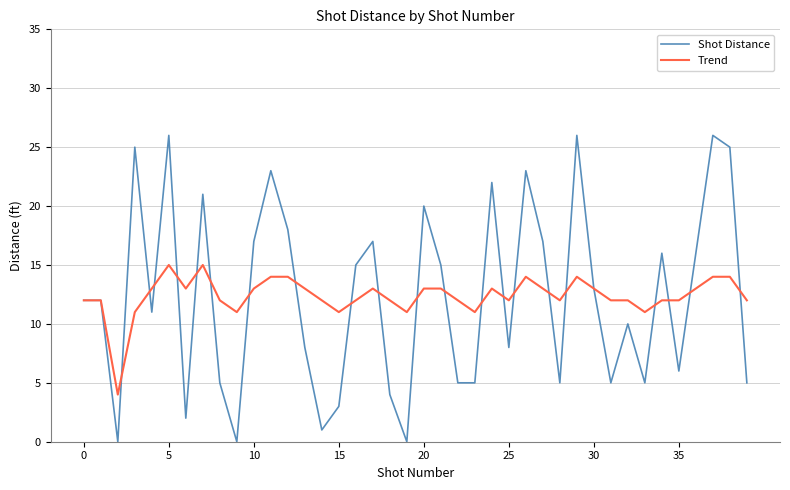

Which series has the largest range (max minus min)?

Shot Distance